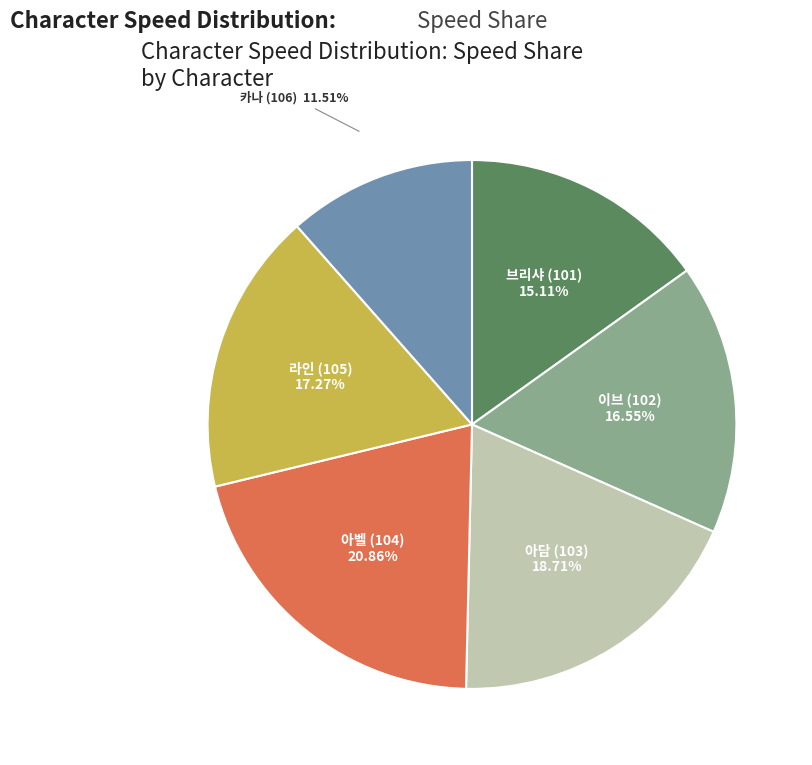

Is there a majority slice in this chart?

No